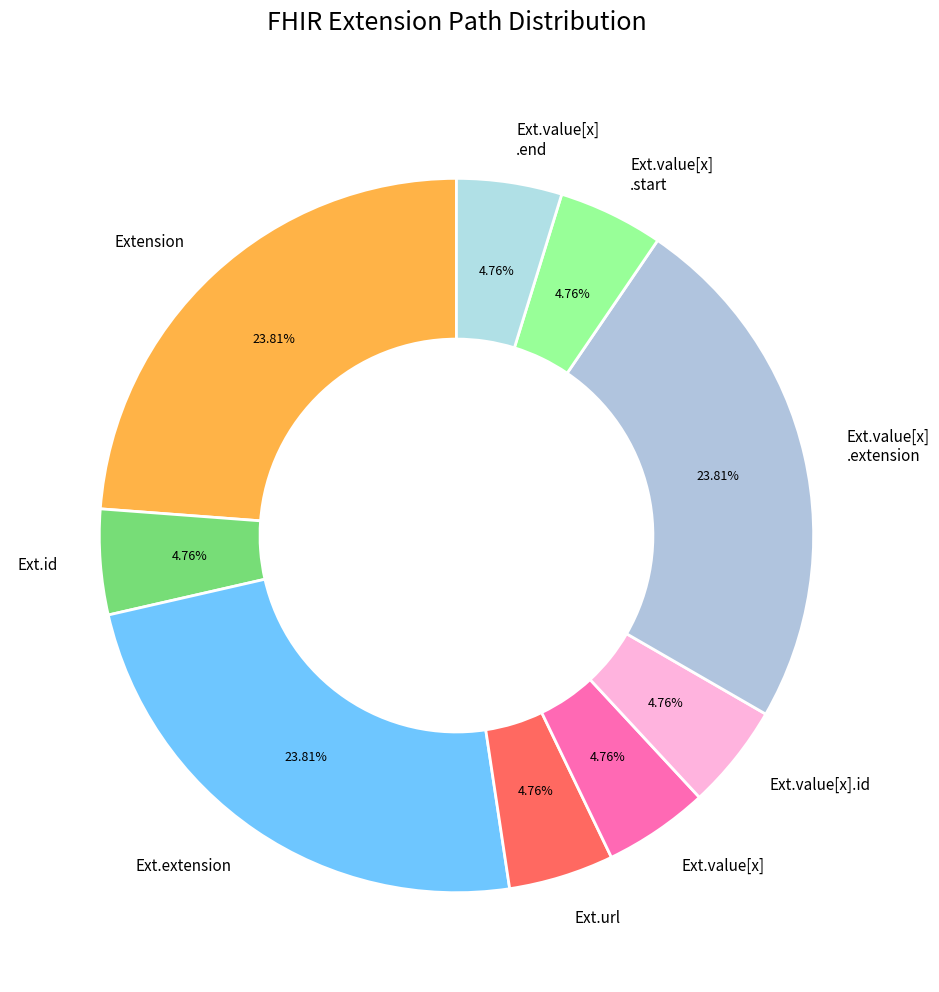

How many segments does this pie chart have?

9